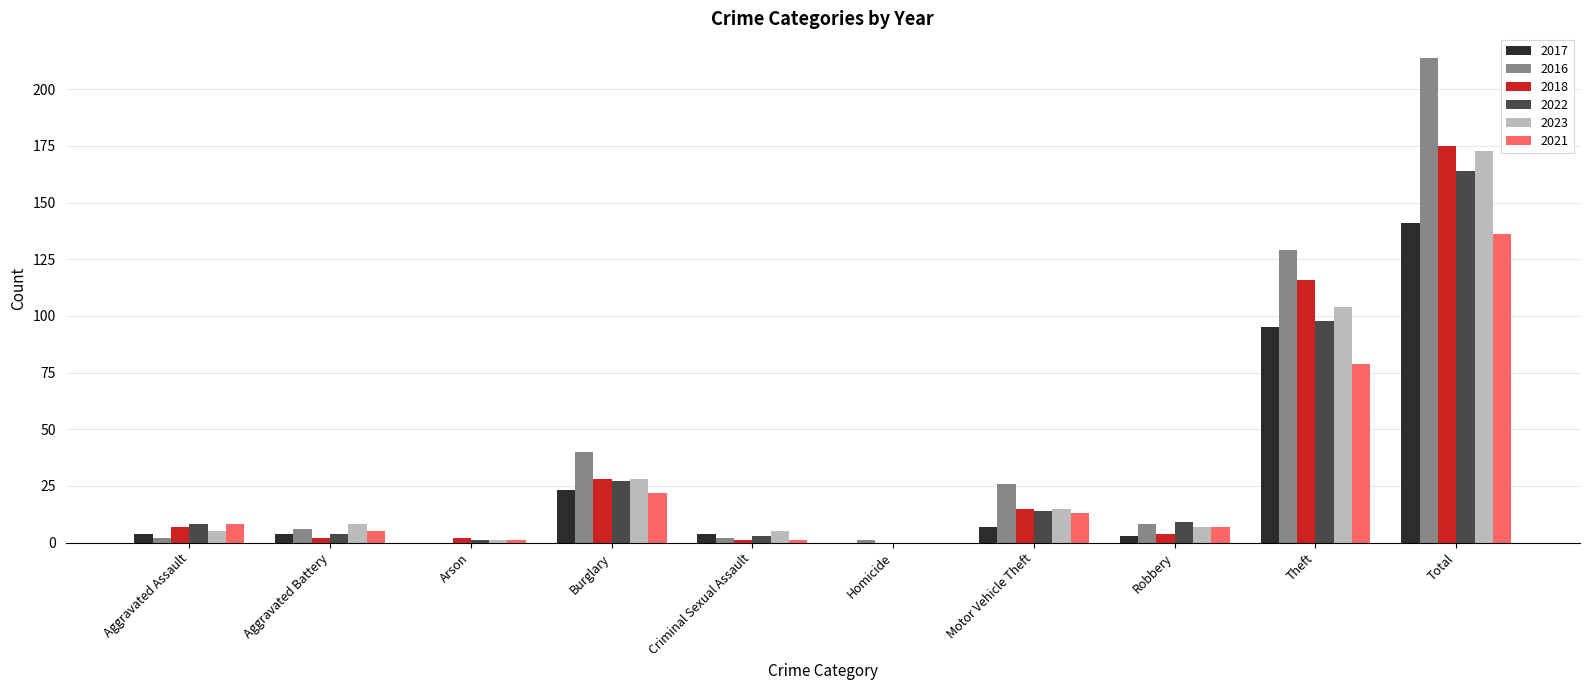

The value of 2018 at Total is 175. True or false?

True